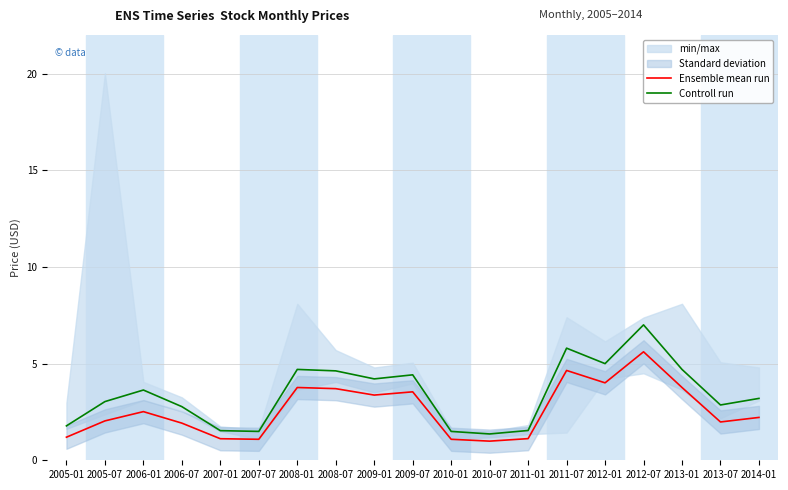

Where does the Ensemble mean run series first go above 2?

2005-07